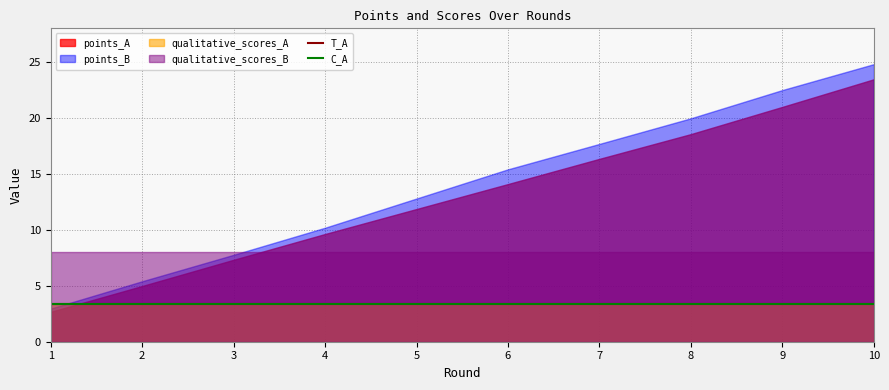

Which has a higher value, 1 or 10?

10